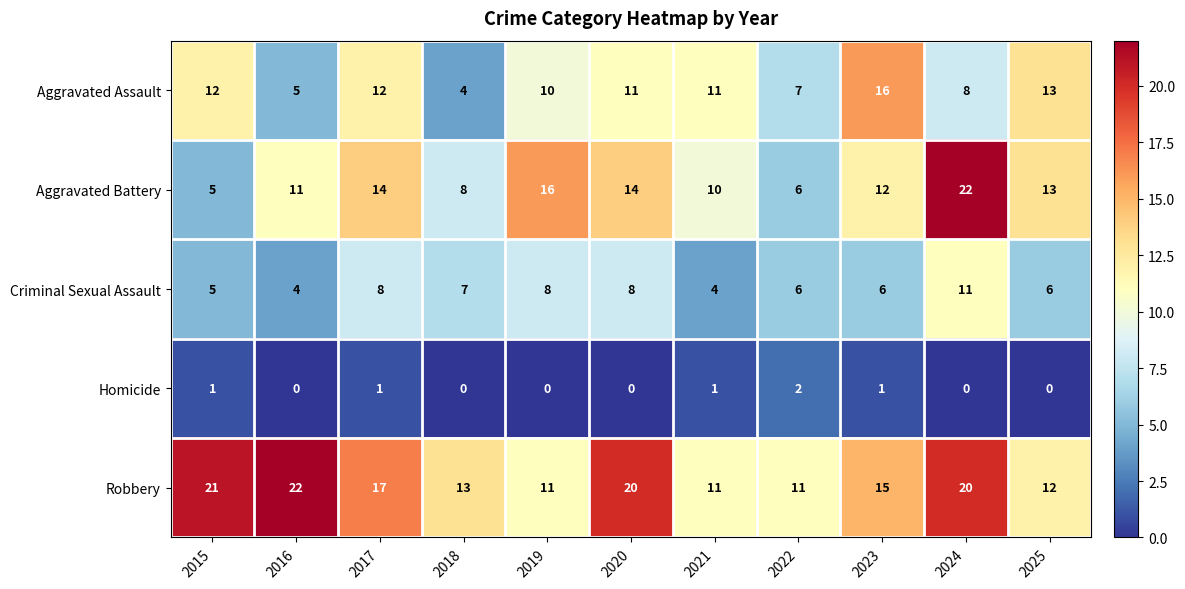

At how many categories does at least one series exceed 8?

11